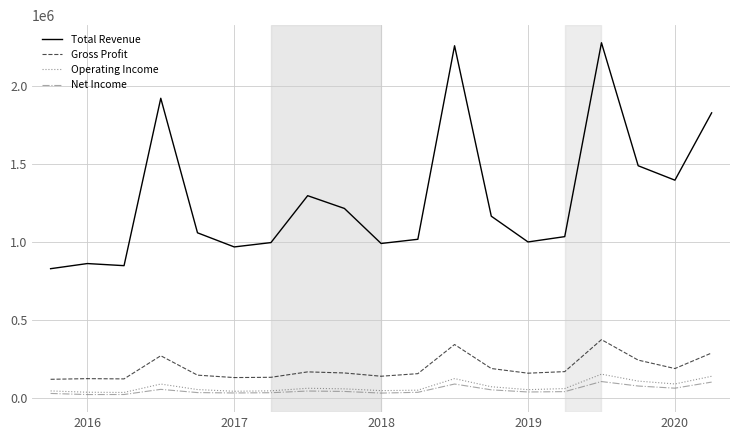

What is the minimum value for Total Revenue?

826700